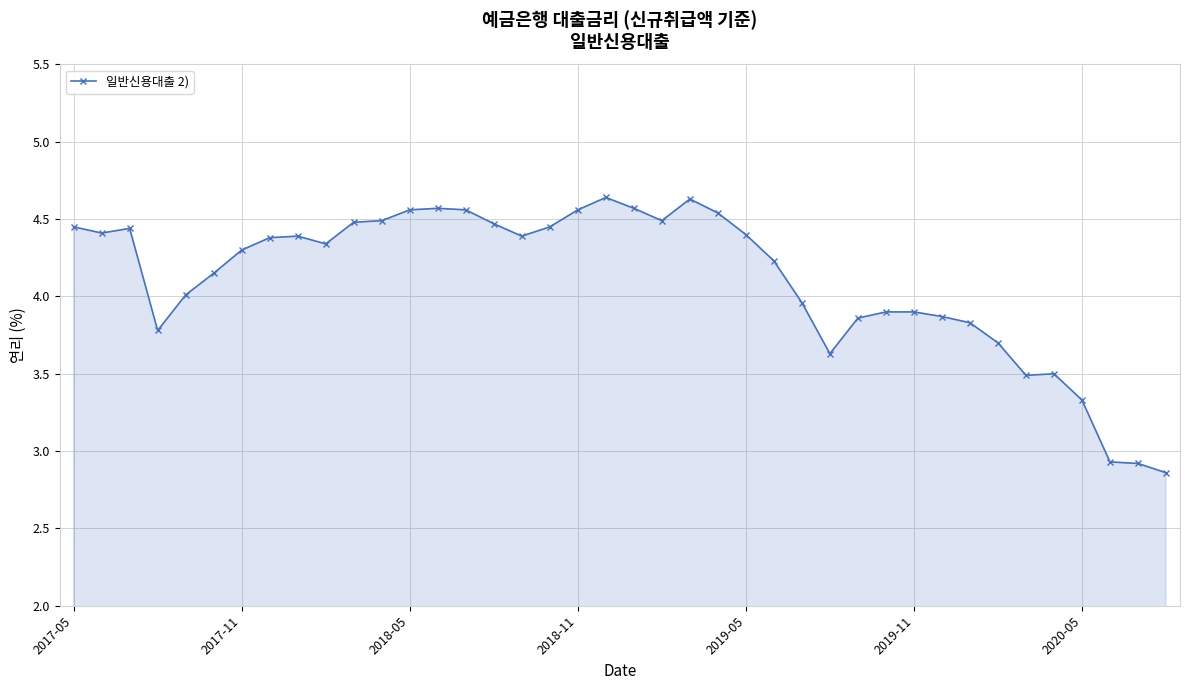

What is the value of the 35th point from the left?

3.5